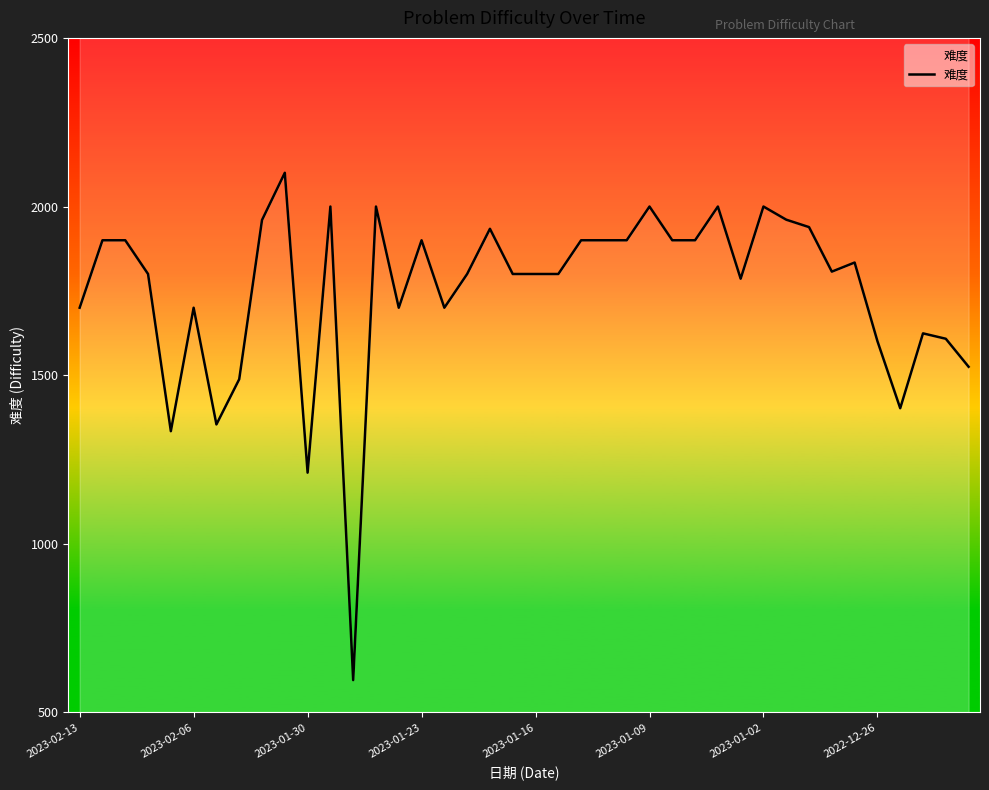

What is the change in value from 31 to 37?

-337